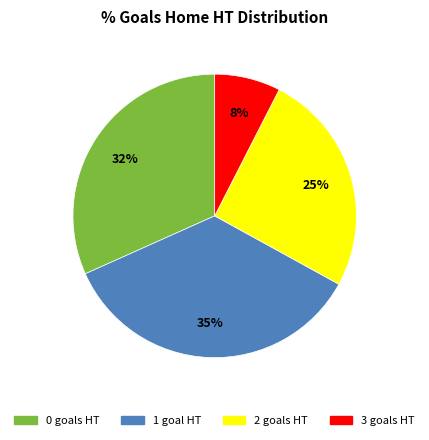

To the nearest percent, what percentage of the pie is 1?

35%